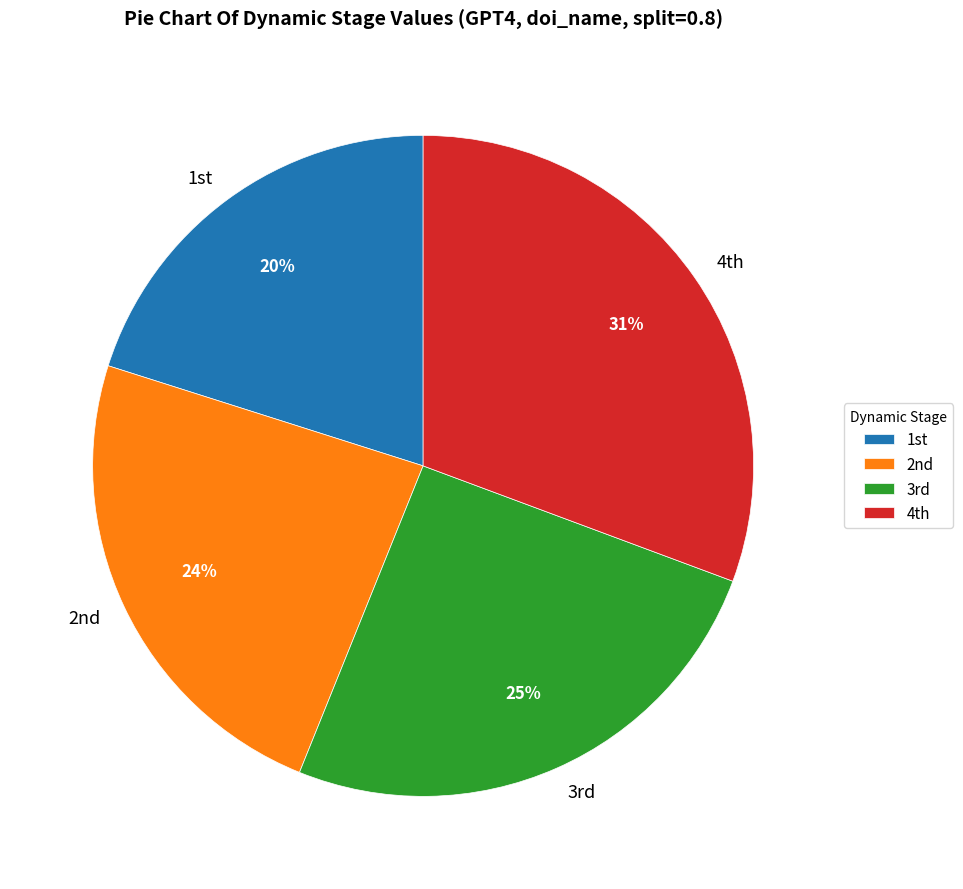

How many slices are in this pie chart?

4